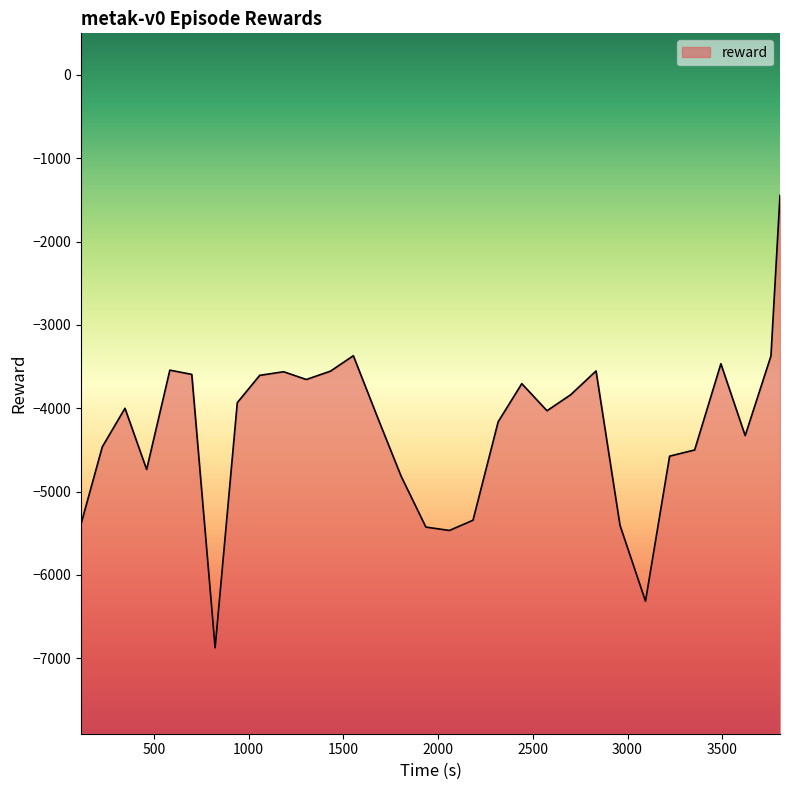

What is the value of the 13th point from the left?

-3368.7